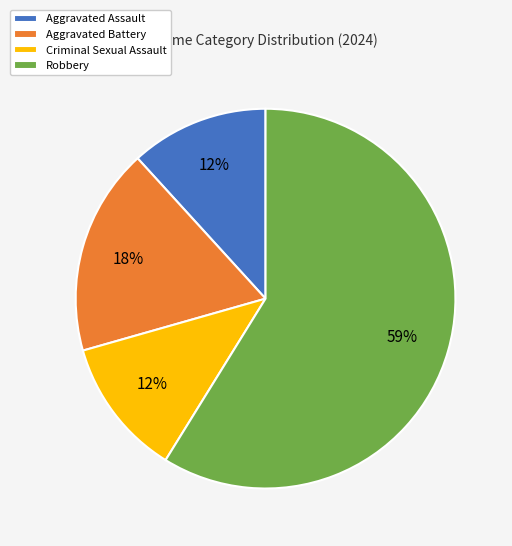

To the nearest percent, what percentage of the pie is Criminal Sexual Assault?

12%